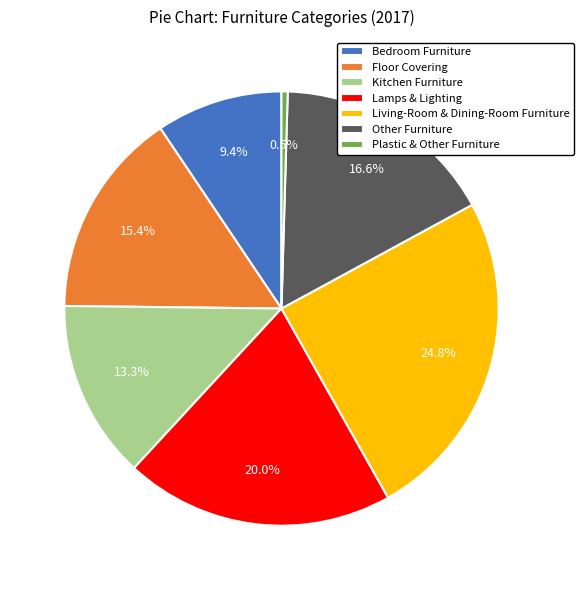

To the nearest percent, what percentage of the pie is Lamps & Lighting?

20%